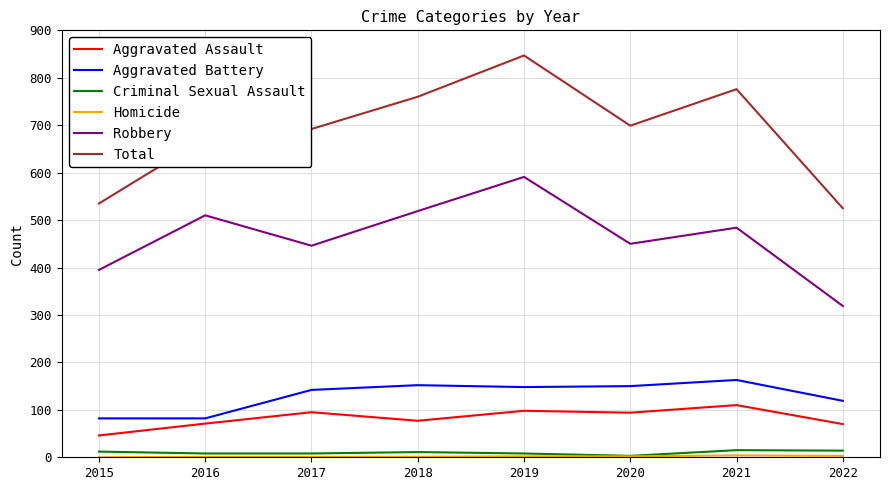

Which series has the widest spread of values?

Total